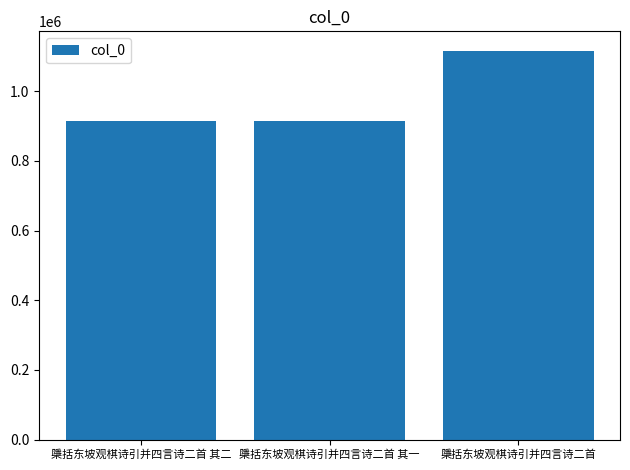

What is the label of the 2nd bar from the left?

檃括东坡观棋诗引并四言诗二首 其一